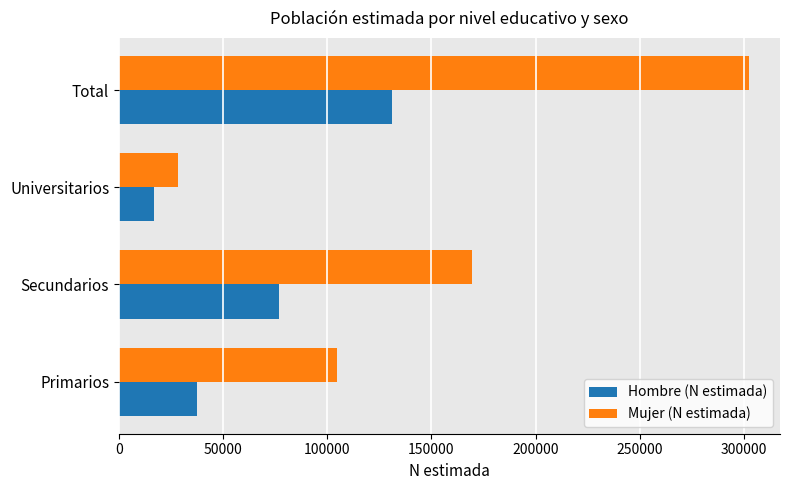

What is the difference between the highest and lowest values at Total?

170930